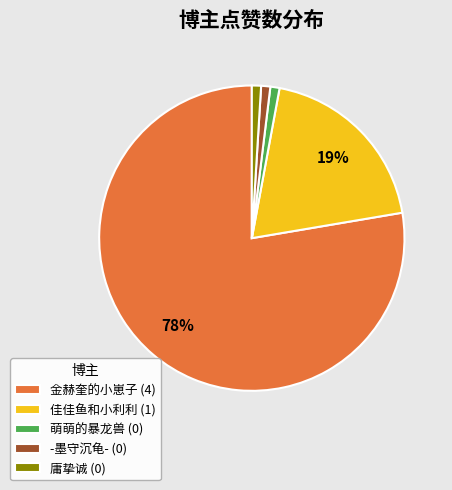

Does 佳佳鱼和小利利 represent more than half of the total?

No